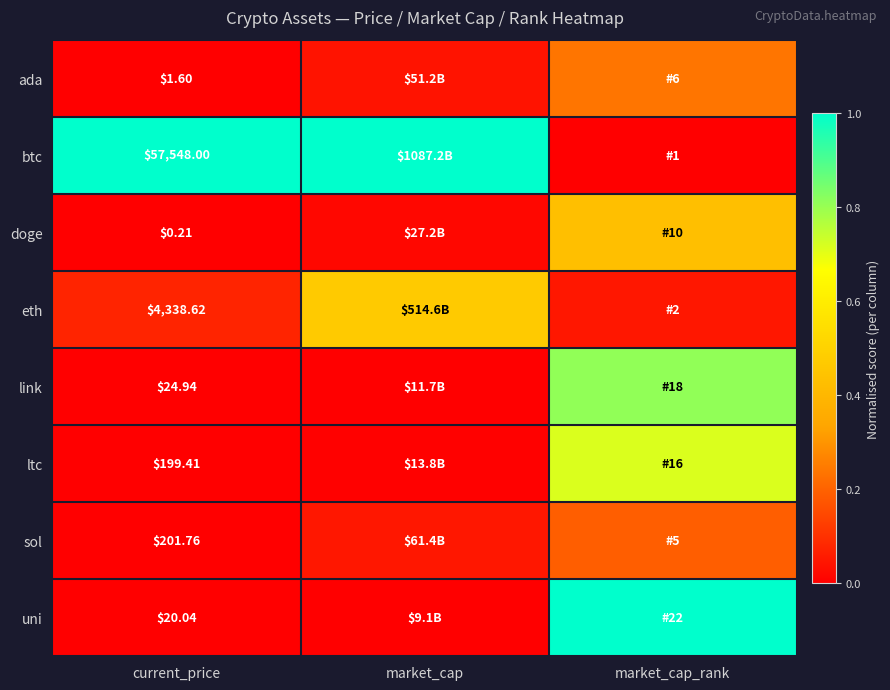

Is the value of sol at current_price greater than the value of link at current_price?

Yes